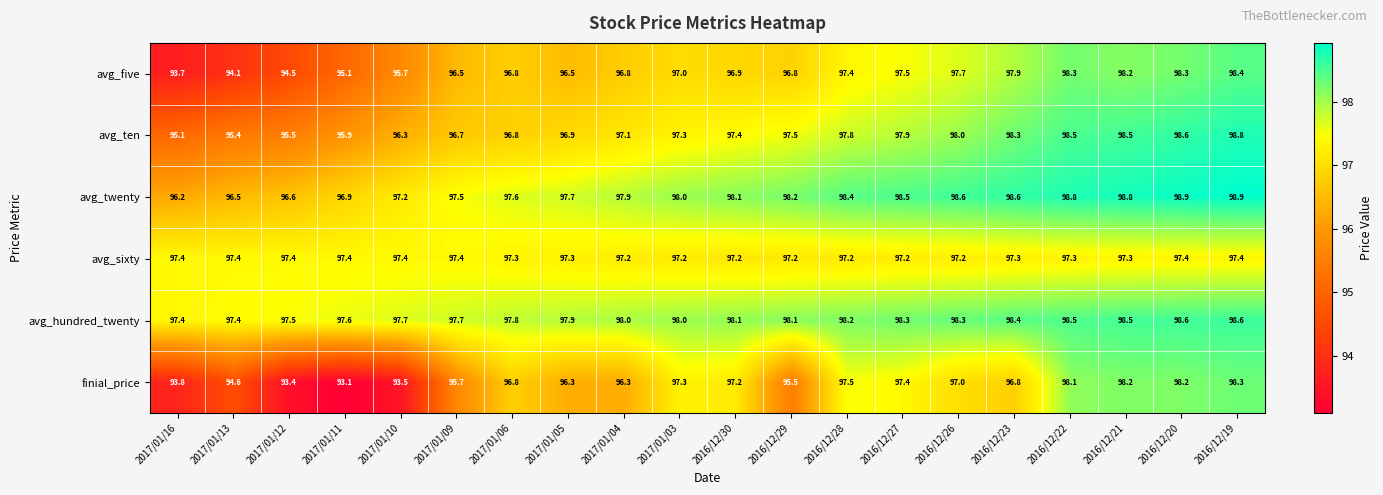

At which label is avg_twenty closest to 97?

2017/01/11